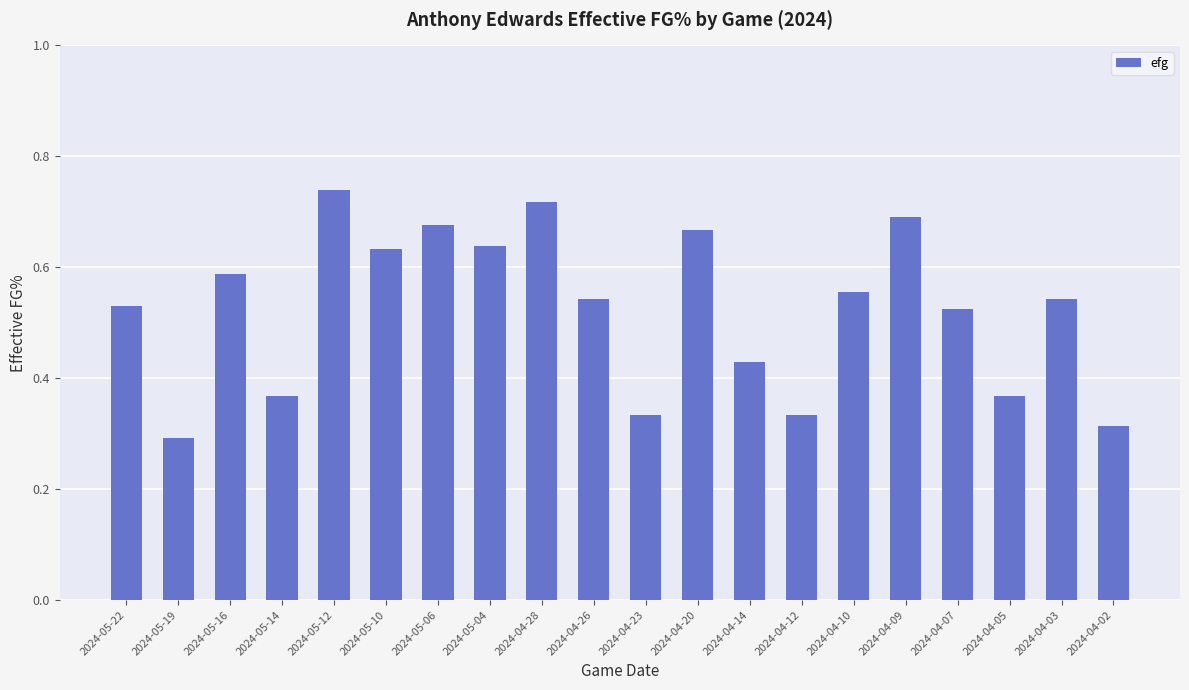

How many bars are there in total?

20